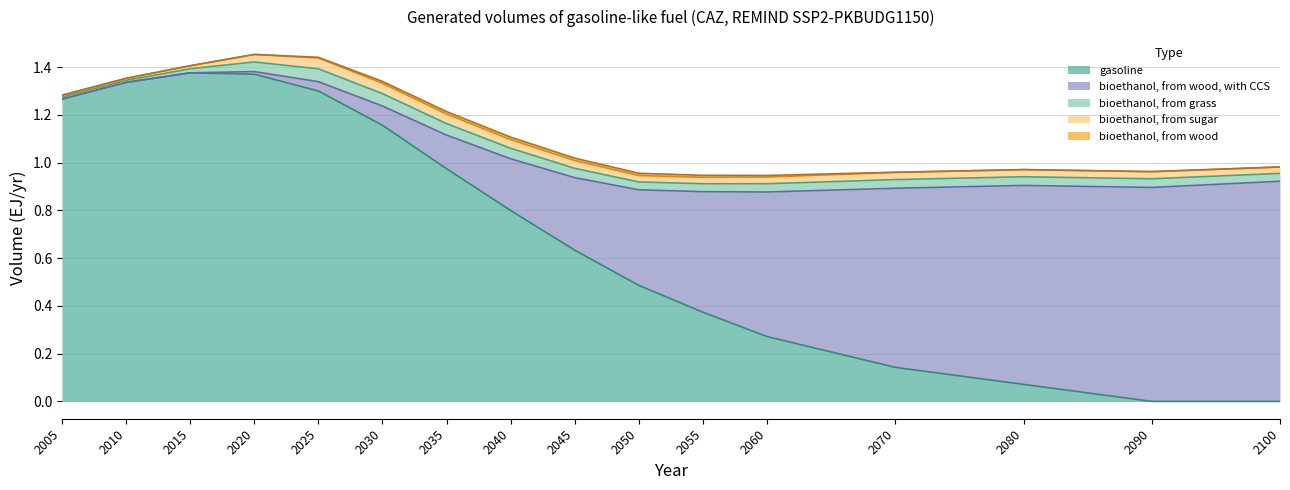

After their last crossing, which series has the higher values: bioethanol, from wood, with CCS or bioethanol, from sugar?

bioethanol, from wood, with CCS